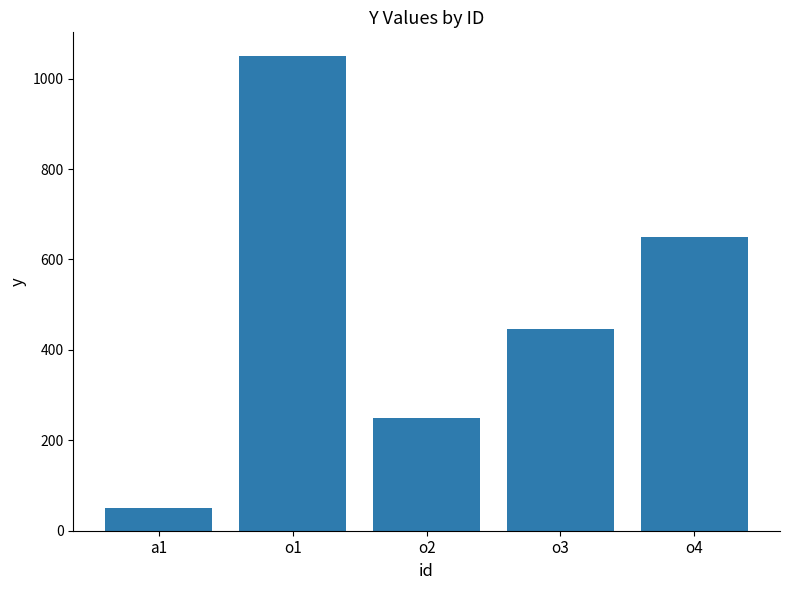

What is the ratio of the value at o4 to the value at o3?

1.5